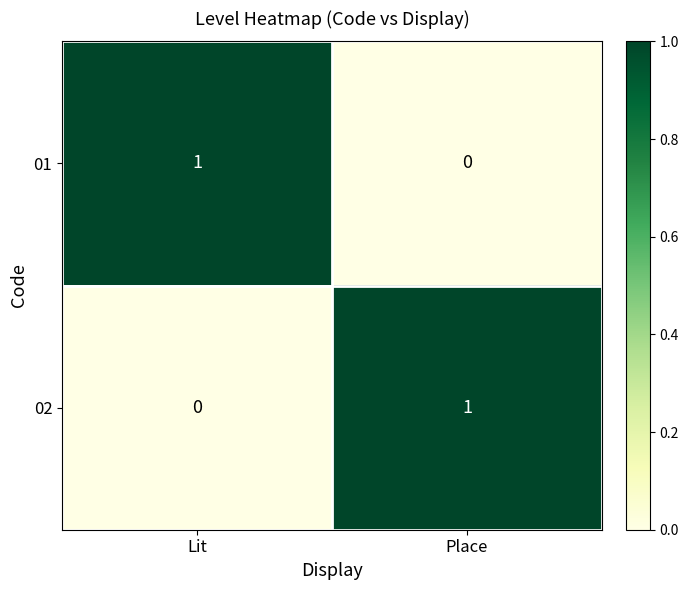

Count the number of categories in the chart.

2